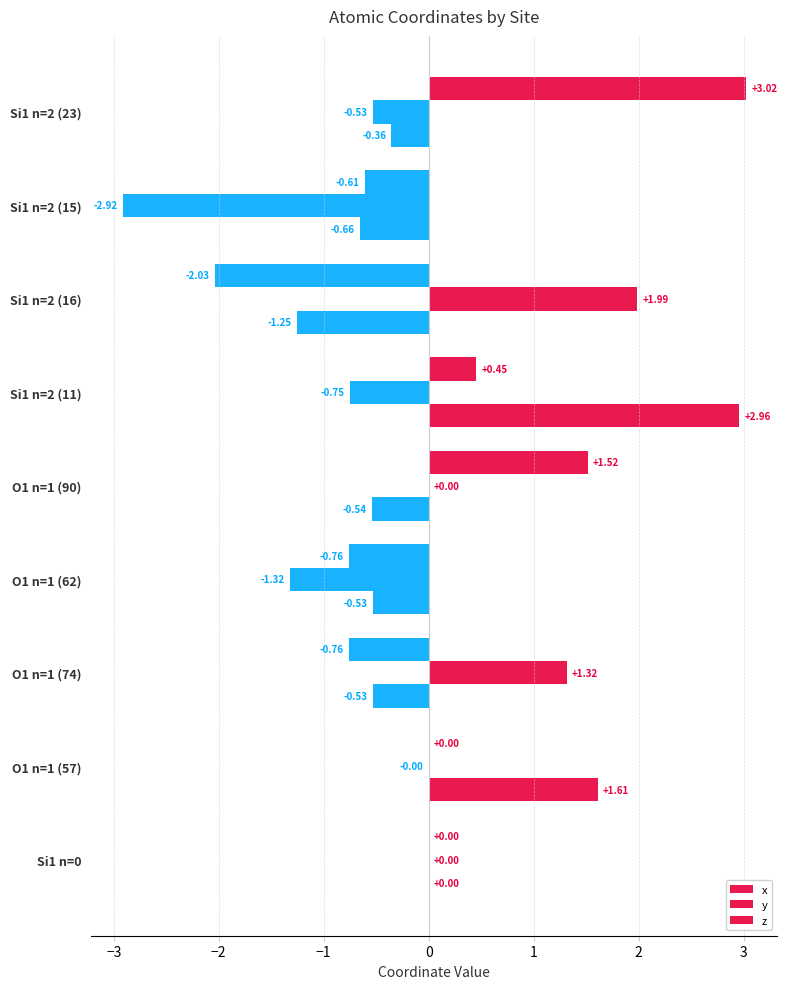

List the series in order of their peak value, lowest first.

y, z, x